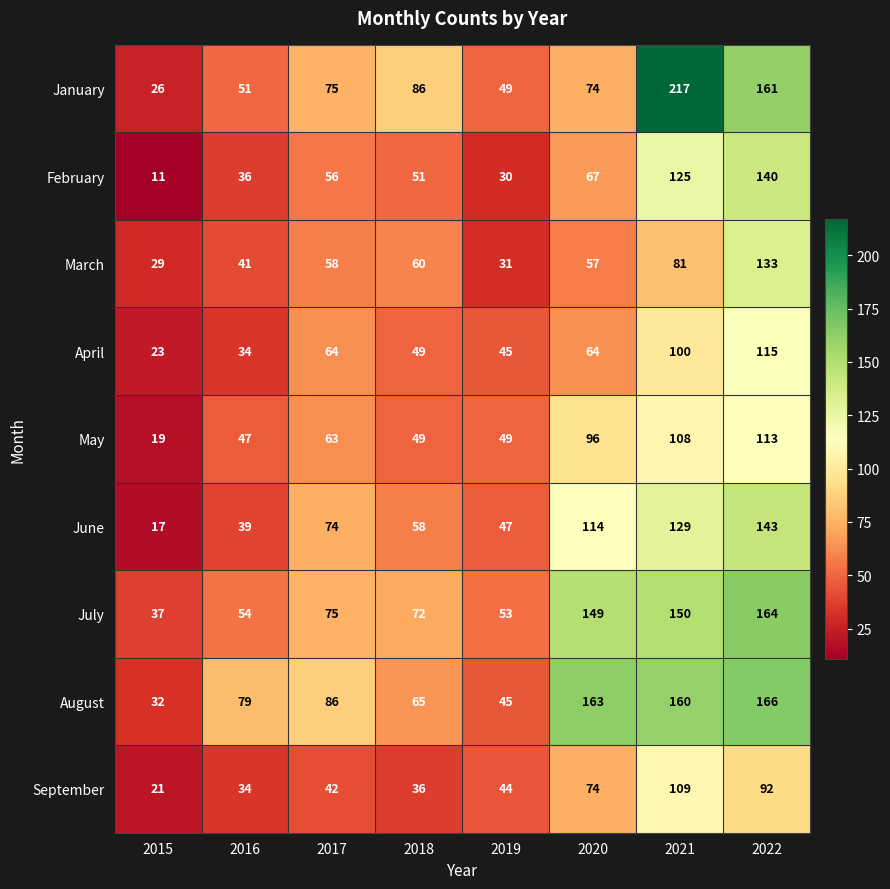

Is it true that January equals 26 at 2015?

True